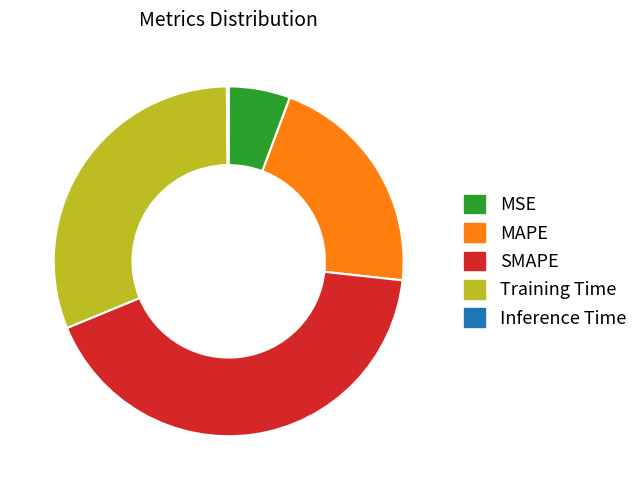

The MAPE slice represents 21% of the pie. True or false?

True